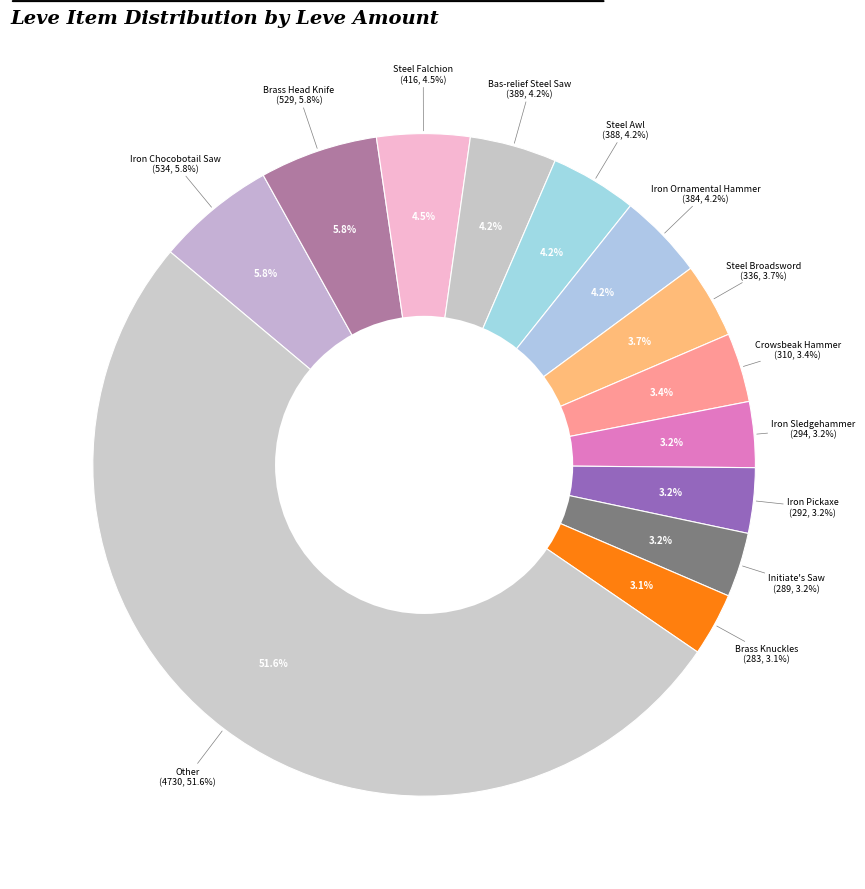

To the nearest percent, what portion does Amateur's Mortar represent?

2%